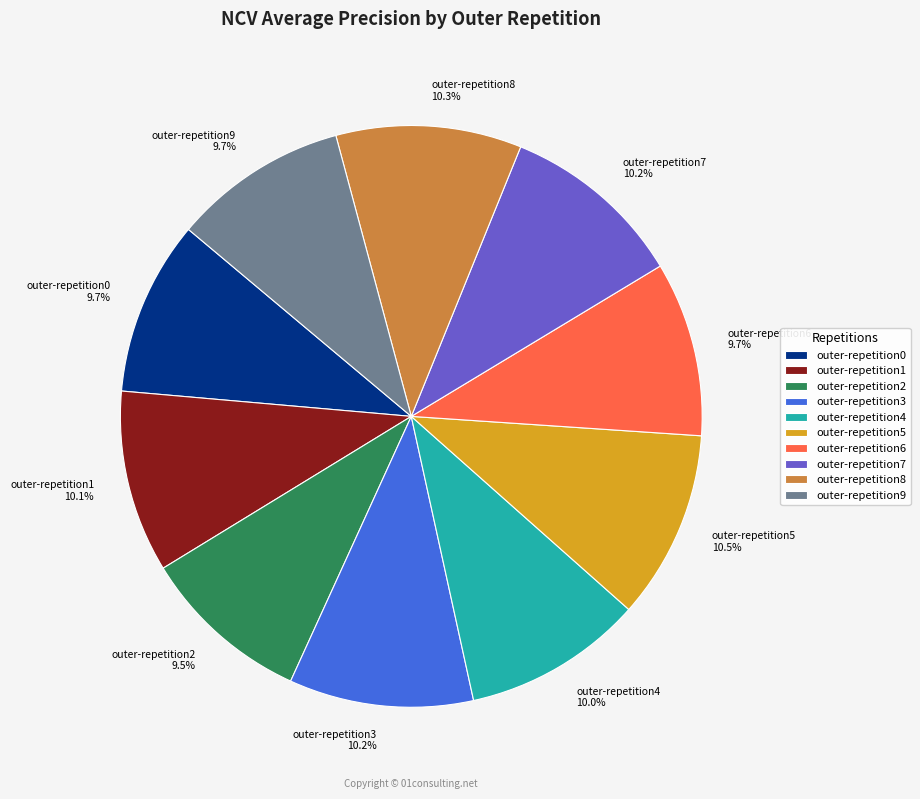

Does any single category account for the majority?

No